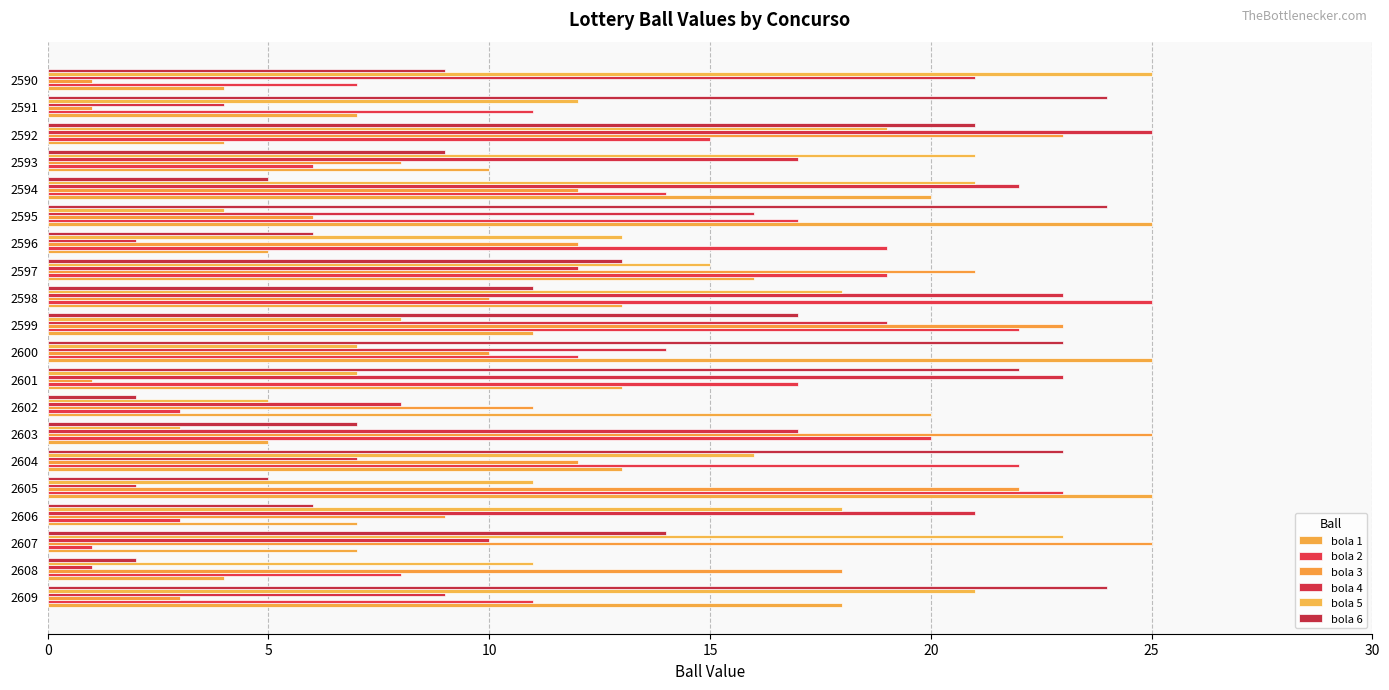

Reading left to right, extract all data points from this chart.

bola 1: 18	4	7	7	25	13	5	20	13	25	11	13	16	5	25	20	10	4	7	4
bola 2: 11	8	1	3	23	22	20	3	17	12	22	25	19	19	17	14	6	15	11	7
bola 3: 3	18	25	9	22	12	25	11	1	10	23	10	21	12	6	12	8	23	1	1
bola 4: 9	1	10	21	2	7	17	8	23	14	19	23	12	2	16	22	17	25	4	21
bola 5: 21	11	23	18	11	16	3	5	7	7	8	18	15	13	4	21	21	19	12	25
bola 6: 24	2	14	6	5	23	7	2	22	23	17	11	13	6	24	5	9	21	24	9